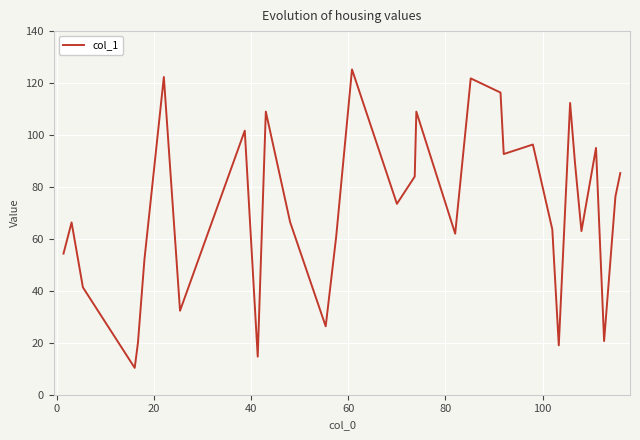

What is the smallest value displayed?

10.3